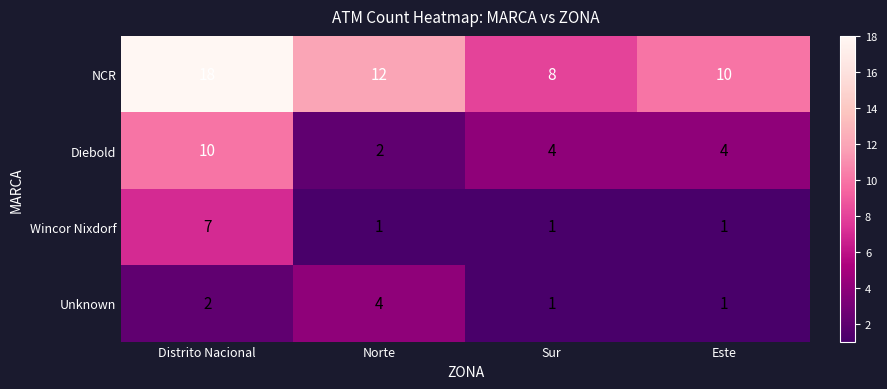

List the series in order of their peak value, highest first.

NCR, Diebold, Wincor Nixdorf, Unknown